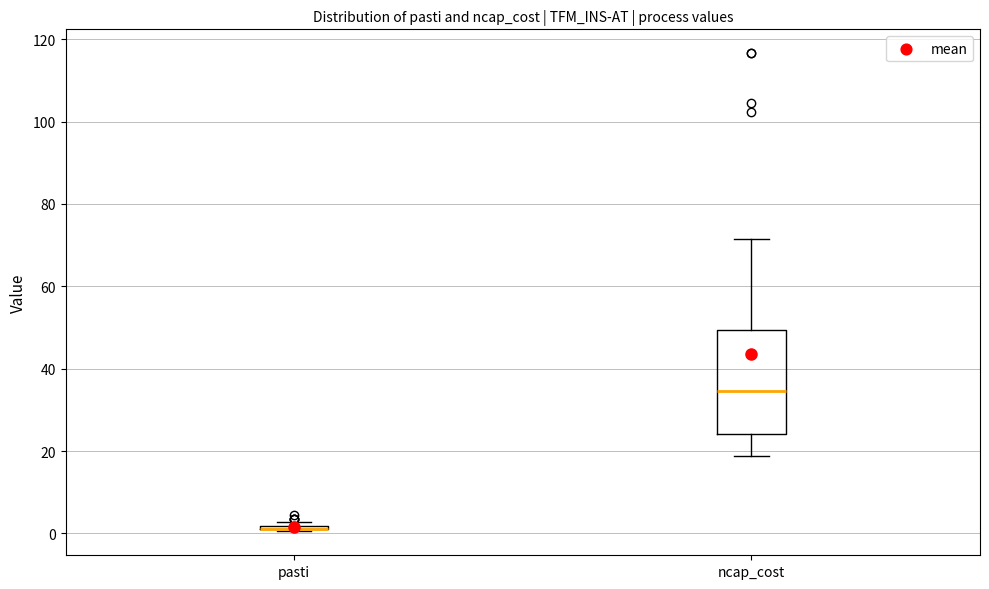

Where is the upper edge of the box for pasti on the y-axis? The values are not printed on the chart, so give them approximately, as read against the axis.

2